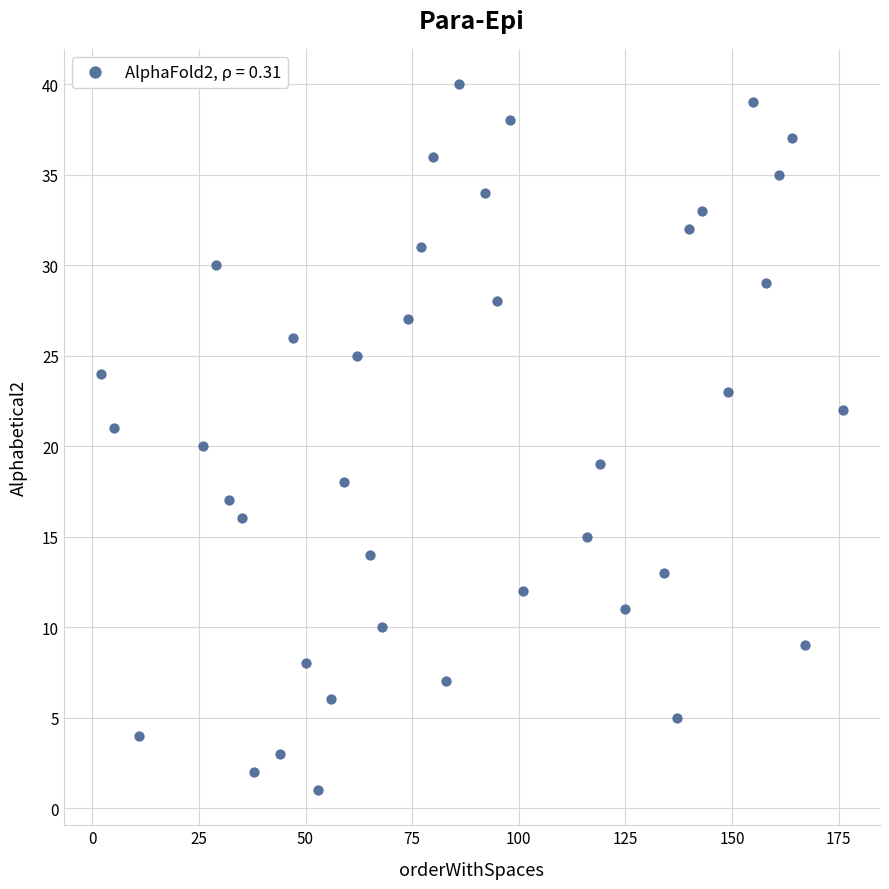

What is the range of Y values (max minus min)?

39